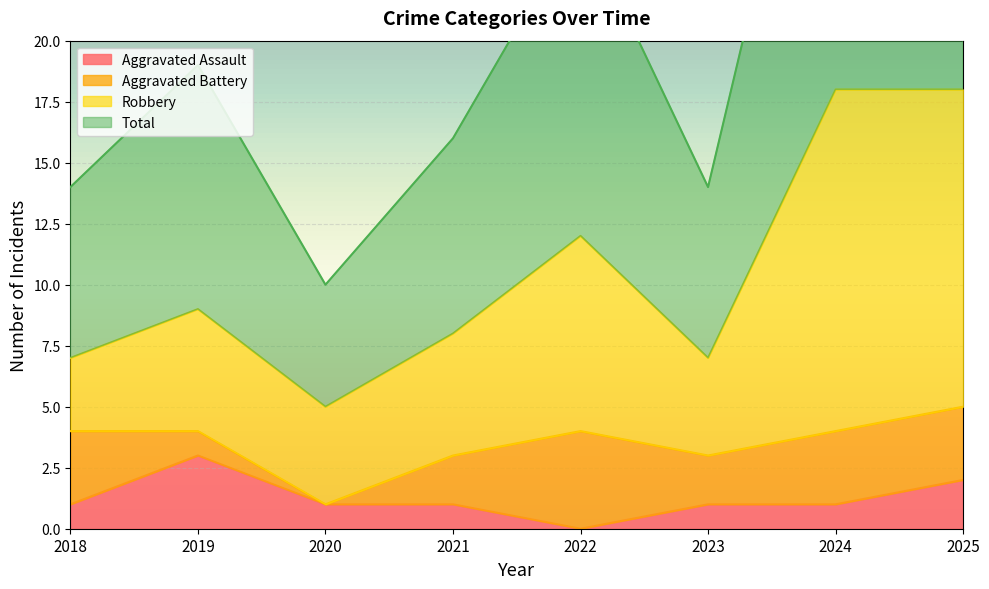

At which label does Aggravated Assault reach its minimum?

2022